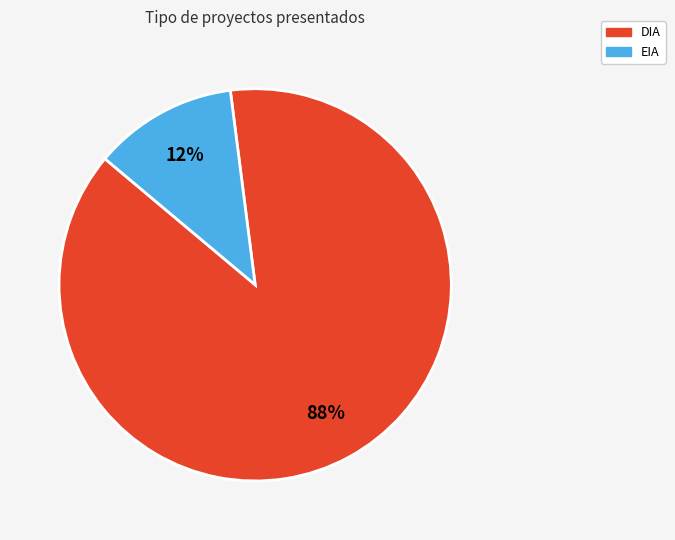

Which category has the biggest portion of the pie?

DIA